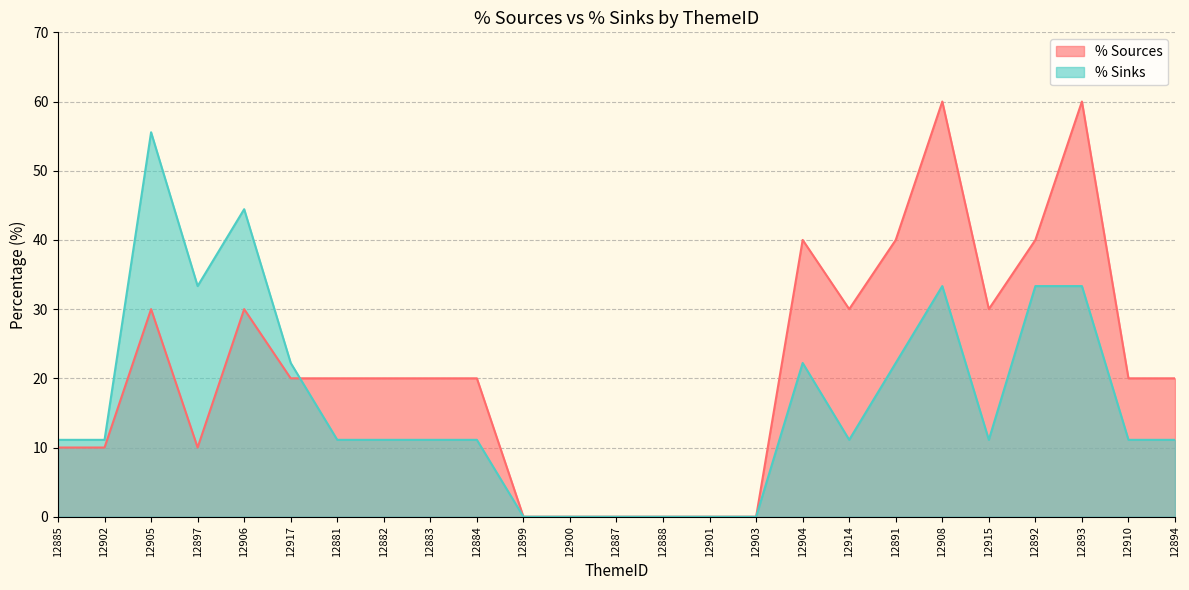

At which category does the chart reach its minimum across all series?

12899